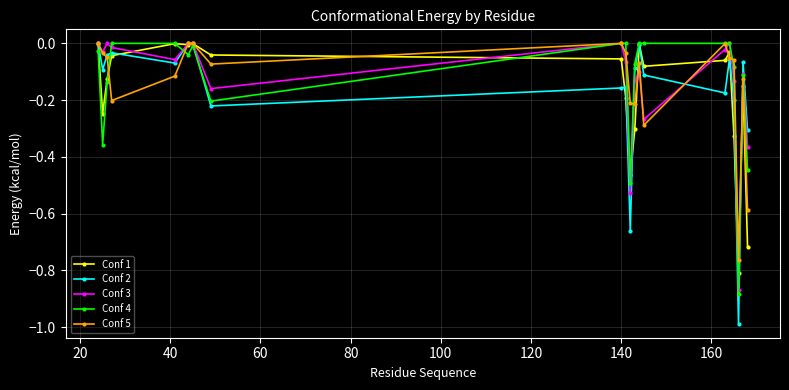

True or false: Conf 3 has more than 1 points higher than both neighbors.

True